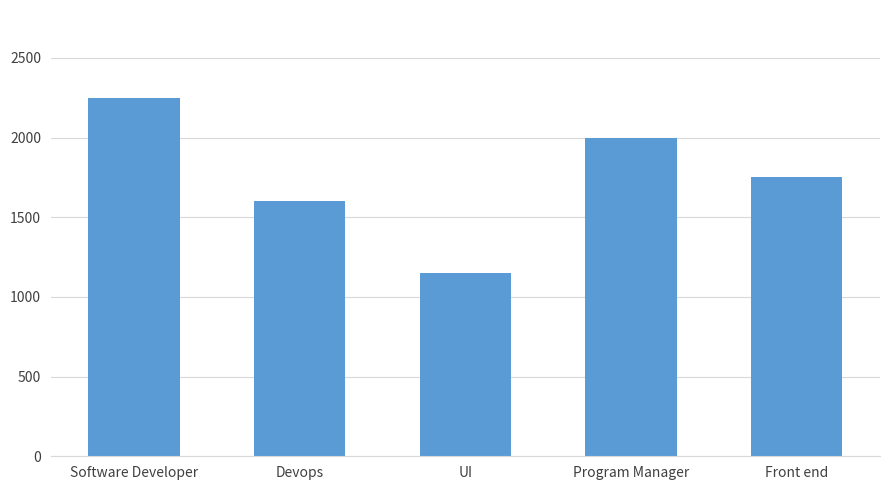

How many data points does each series have?

5